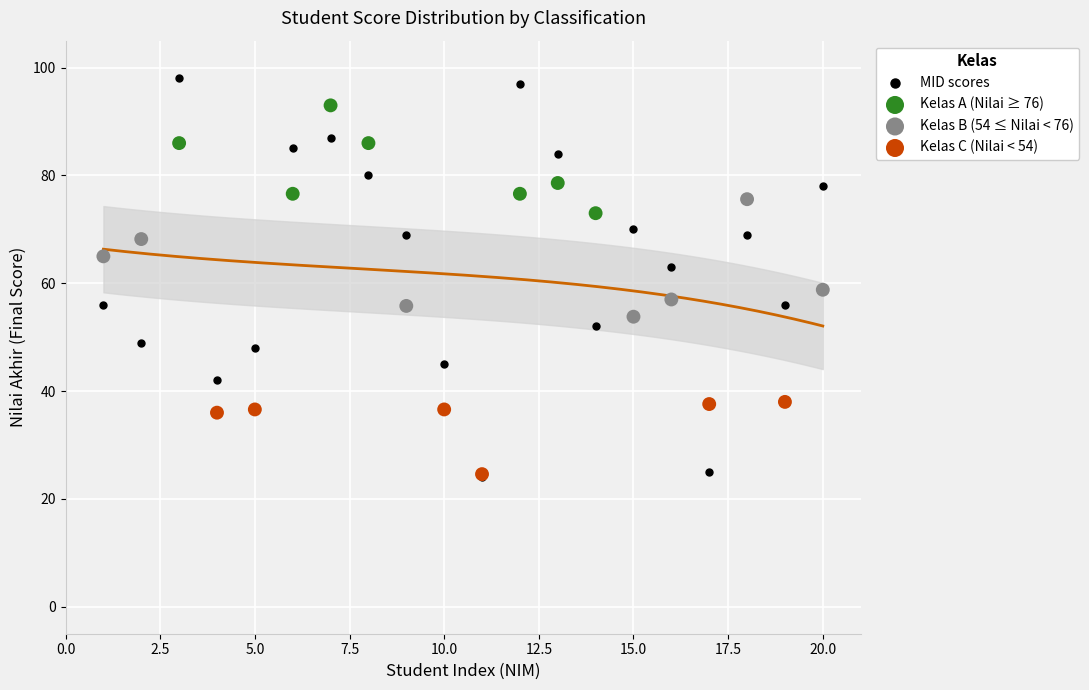

Which series contains the highest Y value?

MID scores